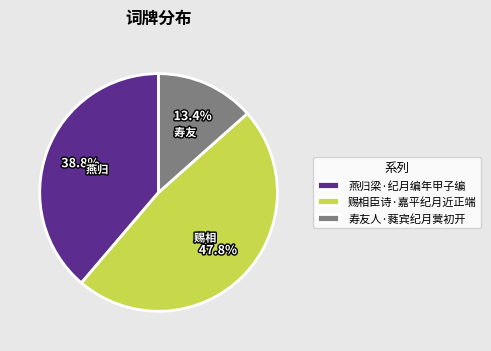

What percentage is NOT represented by 寿友人·蕤宾纪月蓂初开?

86.6%